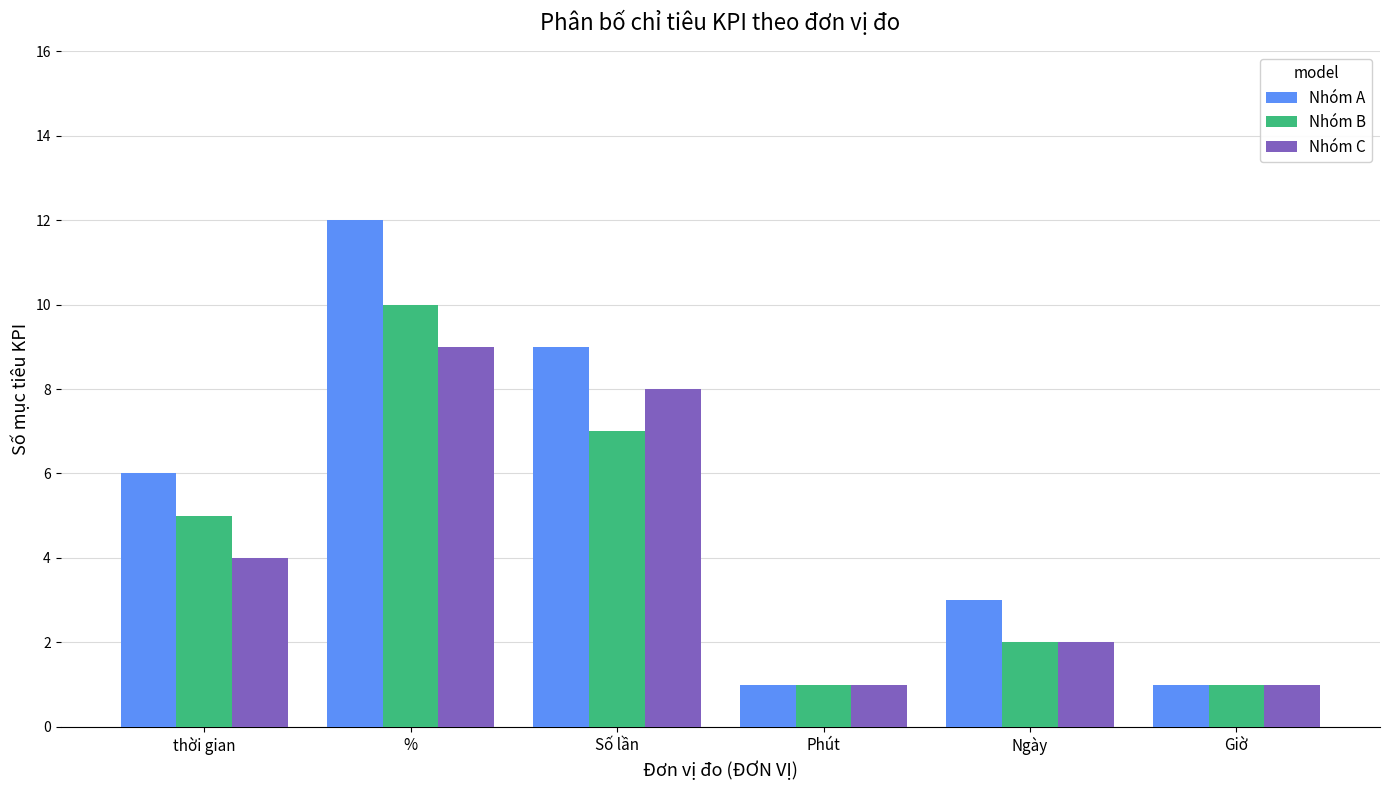

Reading left to right, extract all data points from this chart.

Nhóm A: 6	12	9	1	3	1
Nhóm B: 5	10	7	1	2	1
Nhóm C: 4	9	8	1	2	1